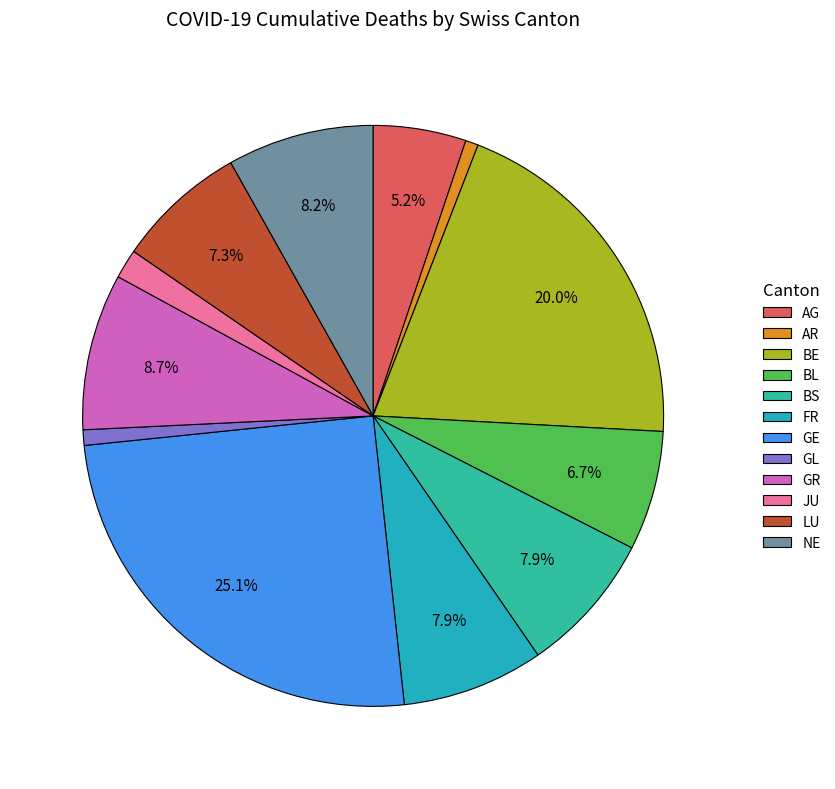

What portion of the pie excludes GR?

91.3%